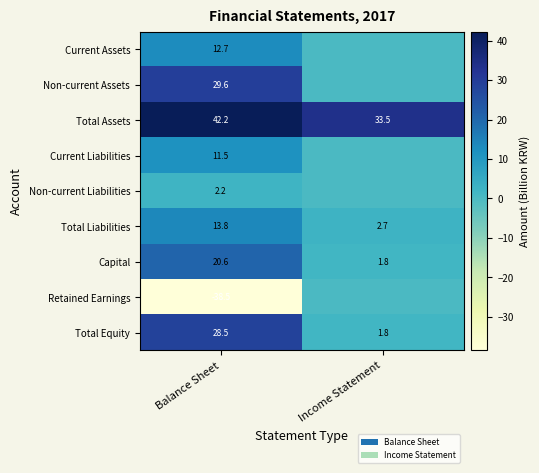

What is the approximate value of Capital at Income Statement?

1.8